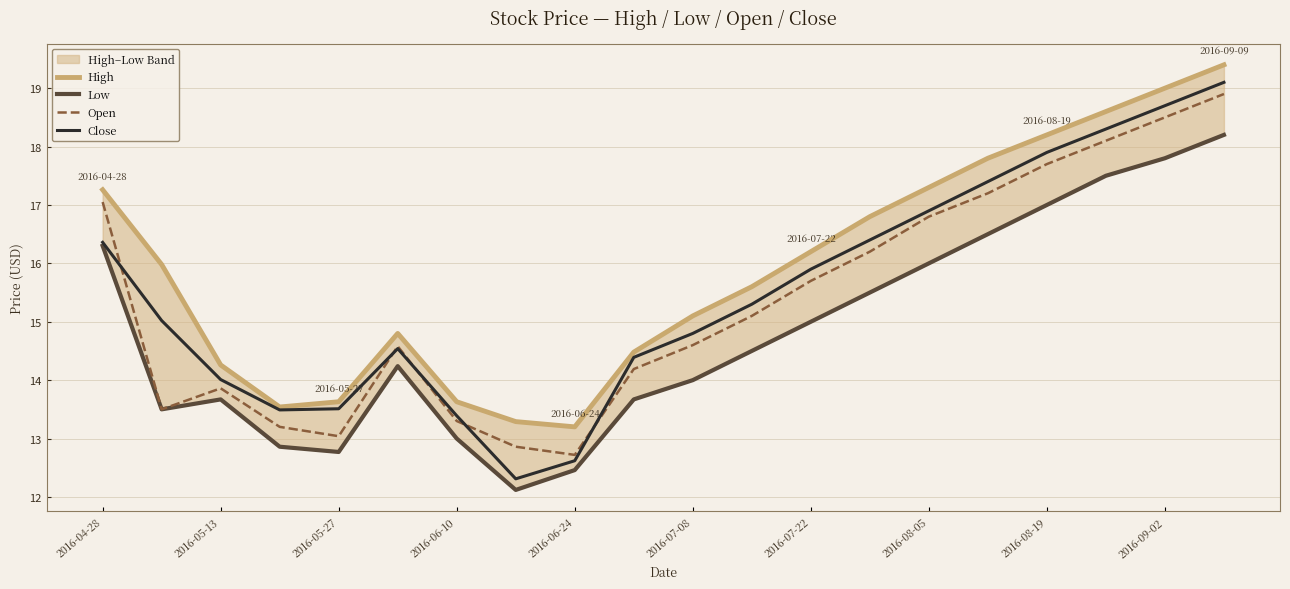

Which series has the largest total across all categories?

High